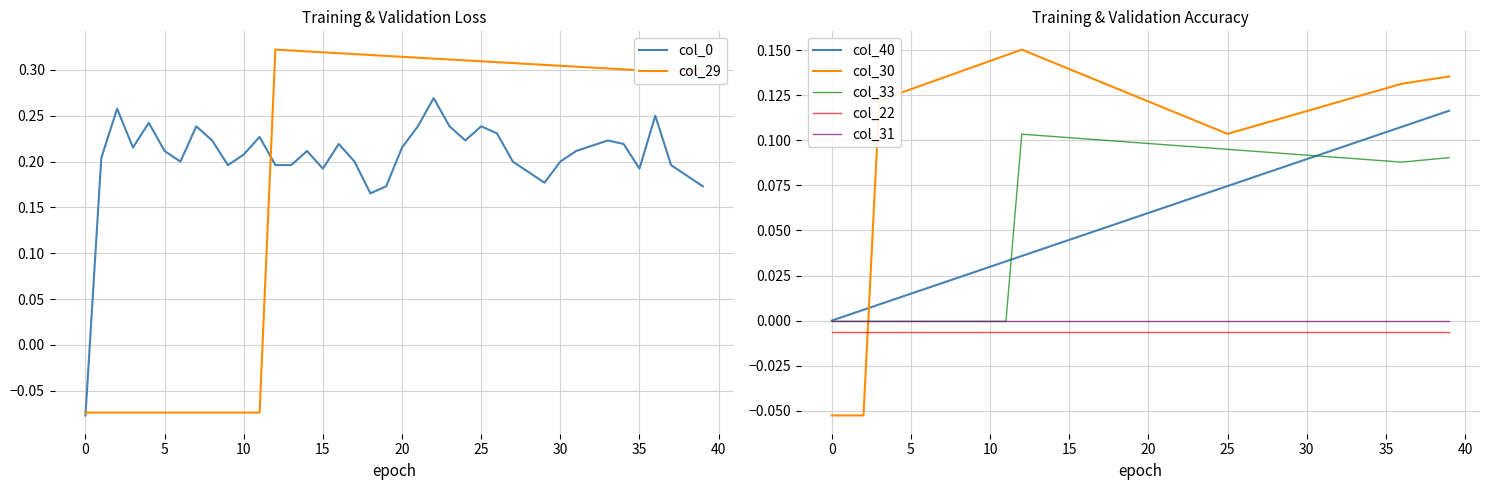

How many positive values does the col_40 series have?

39